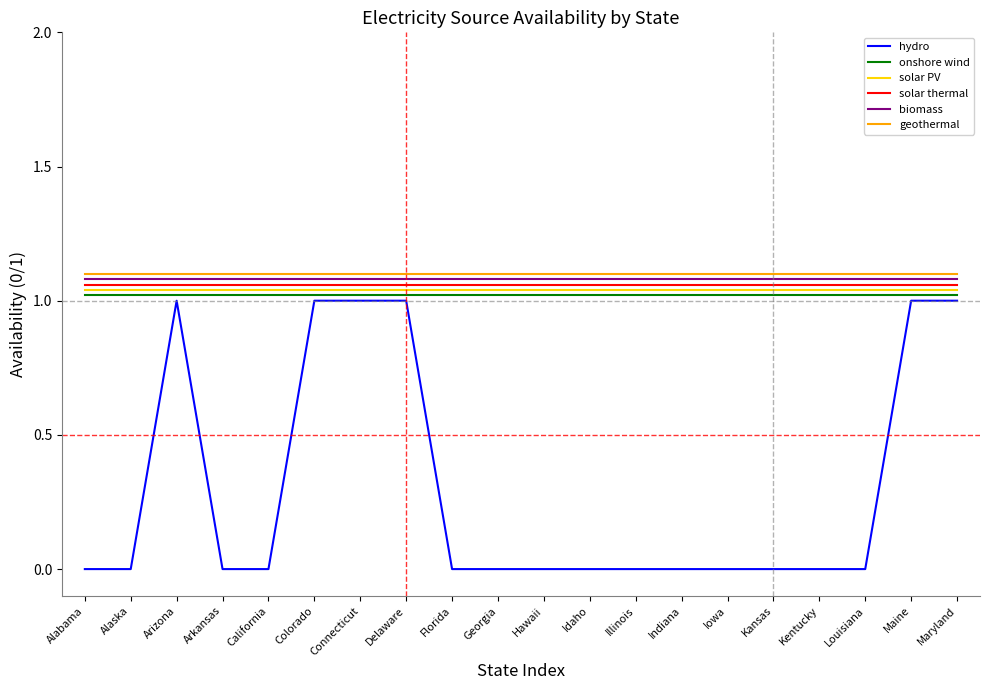

Which series has the largest total across all categories?

geothermal